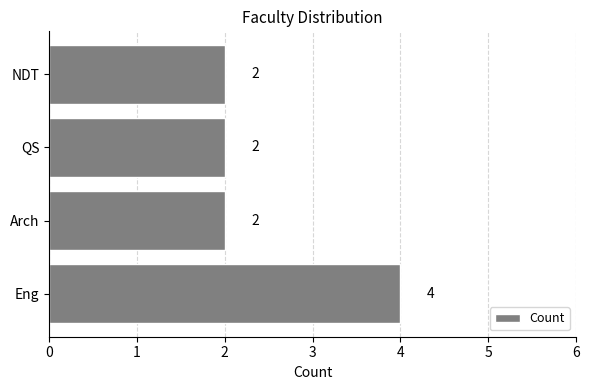

What is the sum of the values at Eng and QS?

6